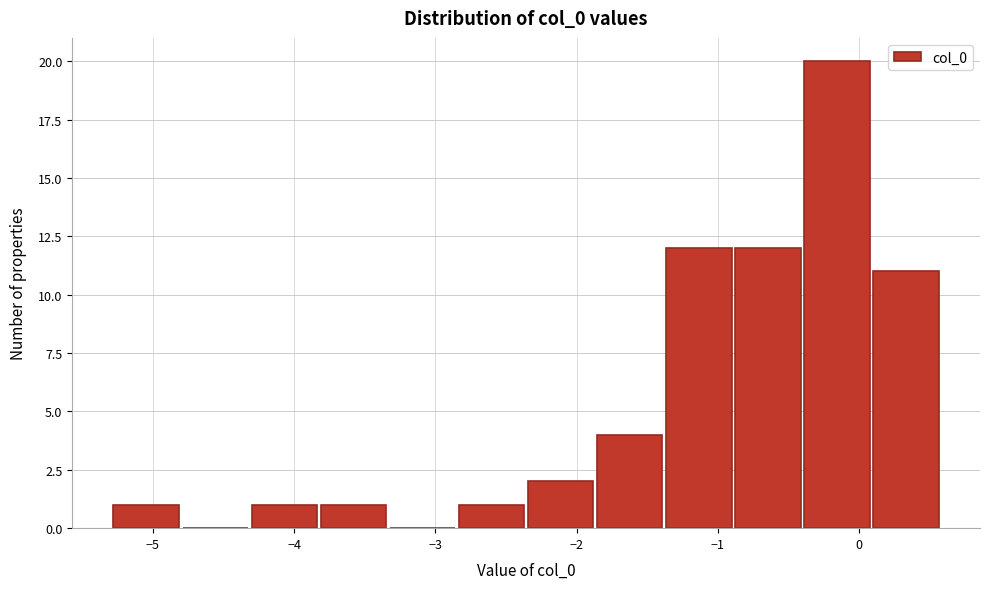

Over which range of the x-axis is the bar tallest?

-0.4 to 0.1